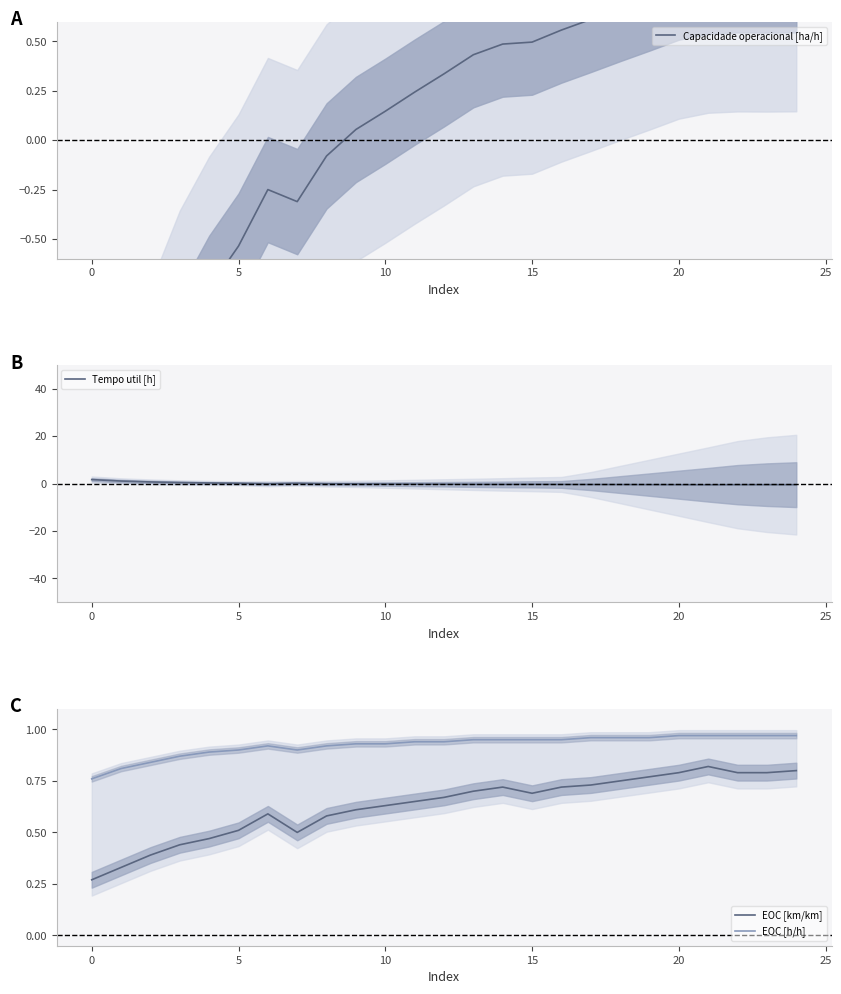

The value of EOC [km/km] at 20 is 1.4. True or false?

False